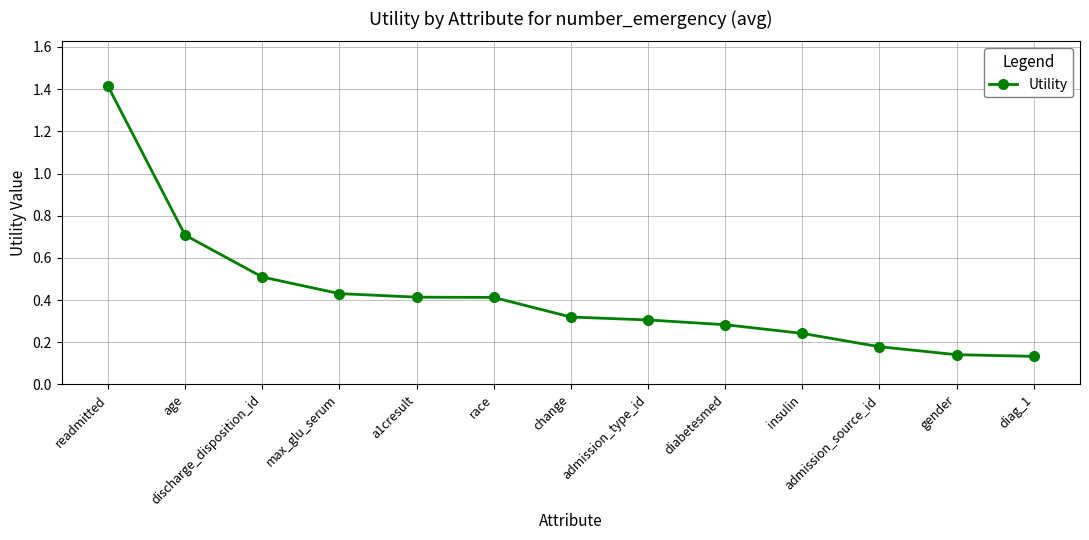

What position from the right is age?

12